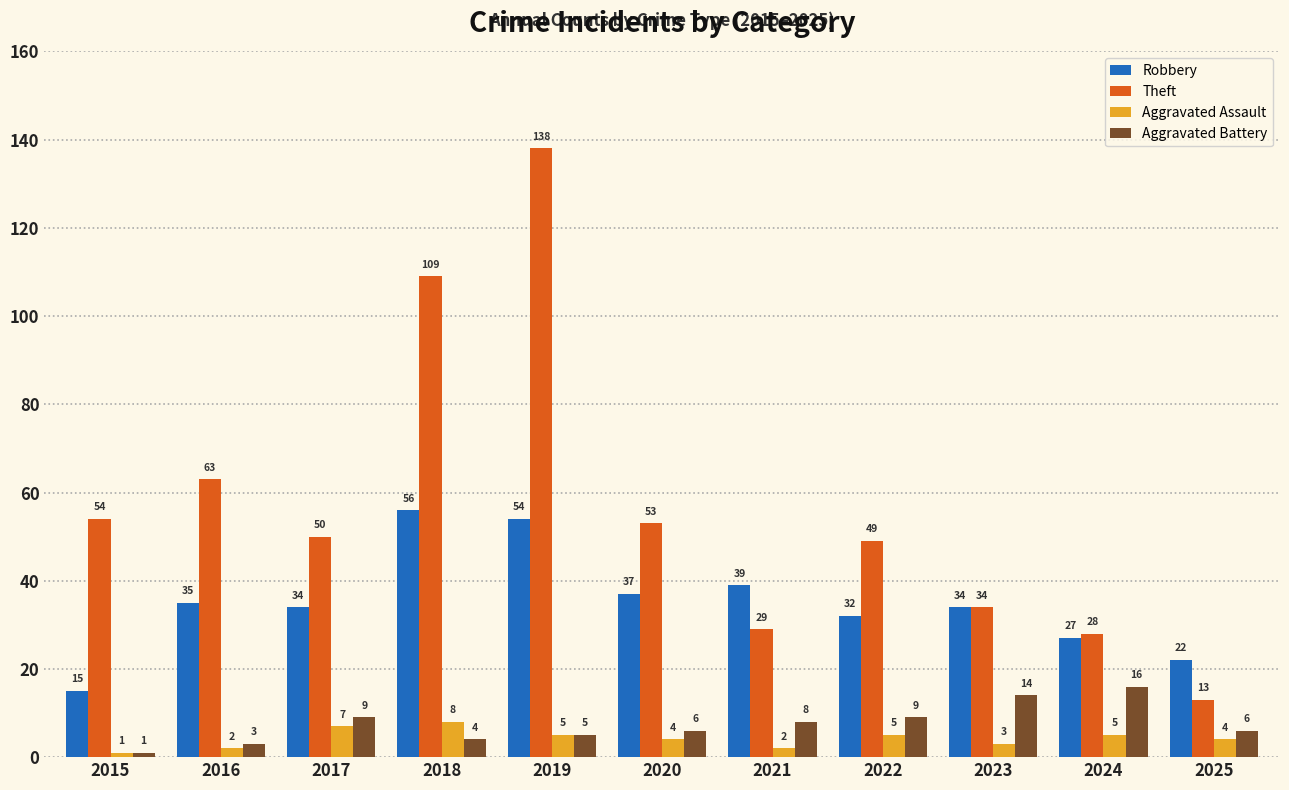

What is the smallest value displayed?

1